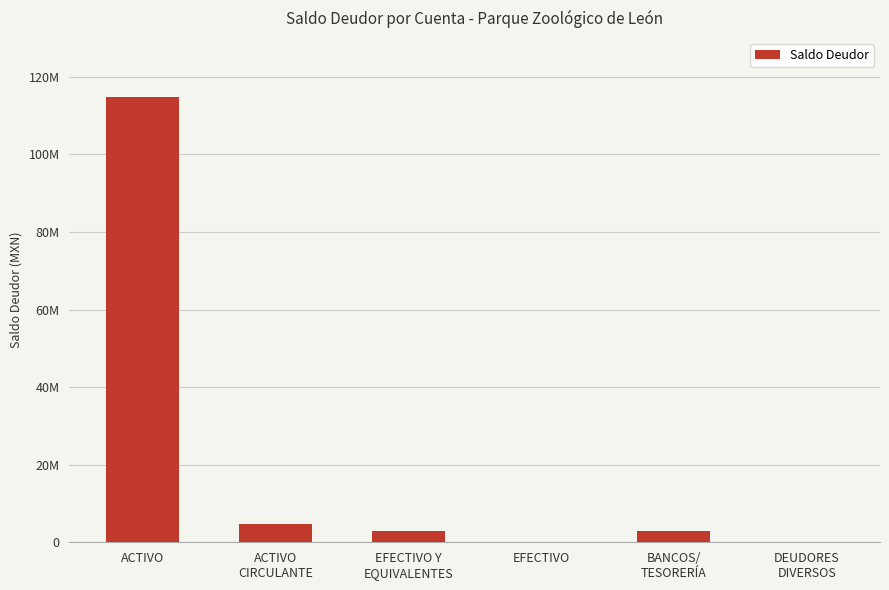

Which label corresponds to the largest value in the chart?

ACTIVO